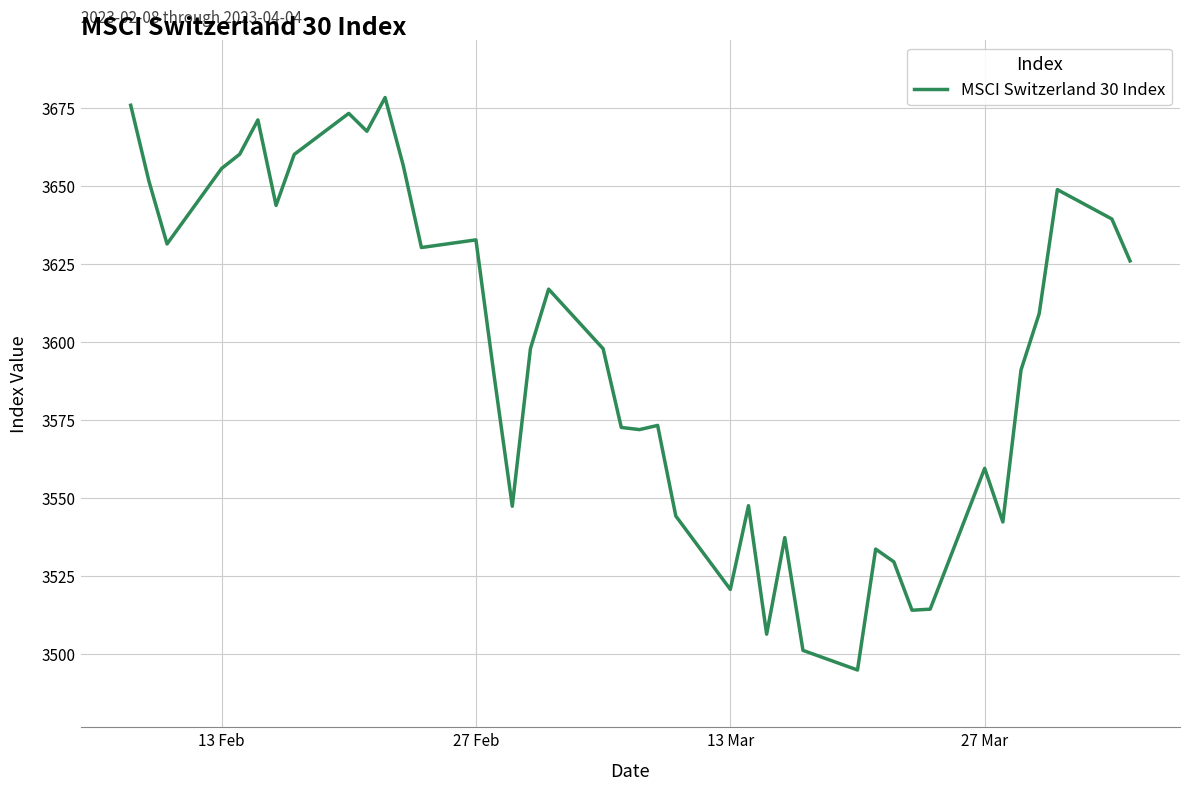

What is the smallest value displayed?

3494.9